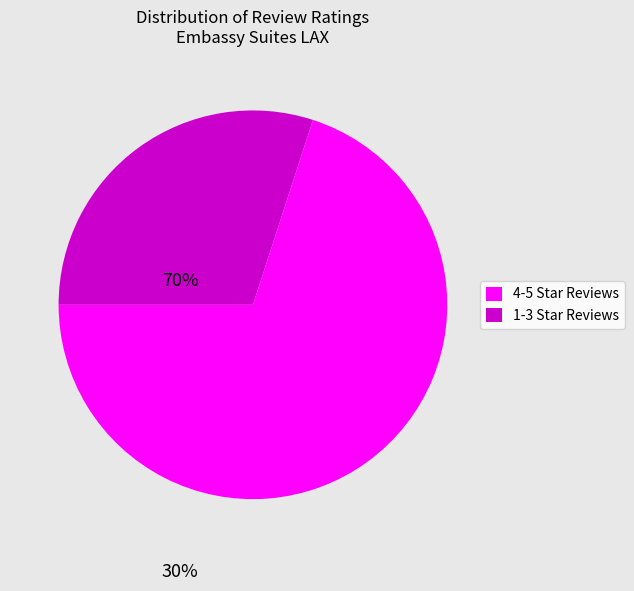

Is there a majority slice in this chart?

Yes